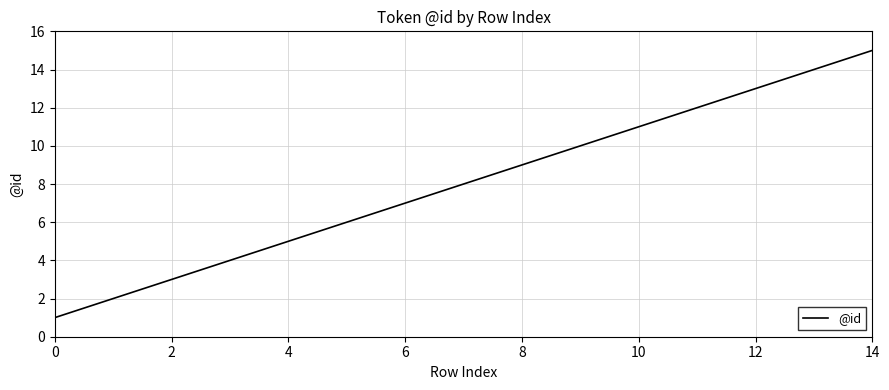

What is the greatest value displayed?

15